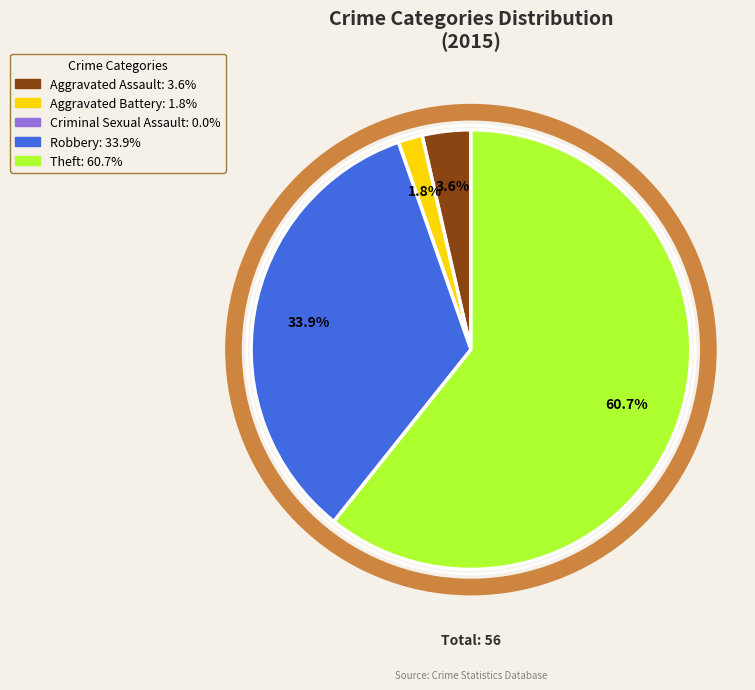

Which slice represents more than half of the pie?

Theft